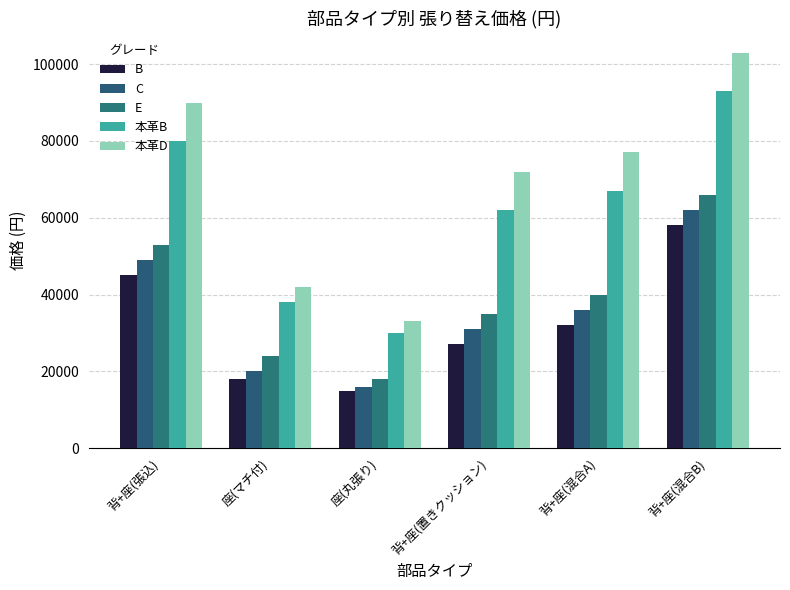

Is it true that 本革B equals 67000 at 背+座(混合A)?

True